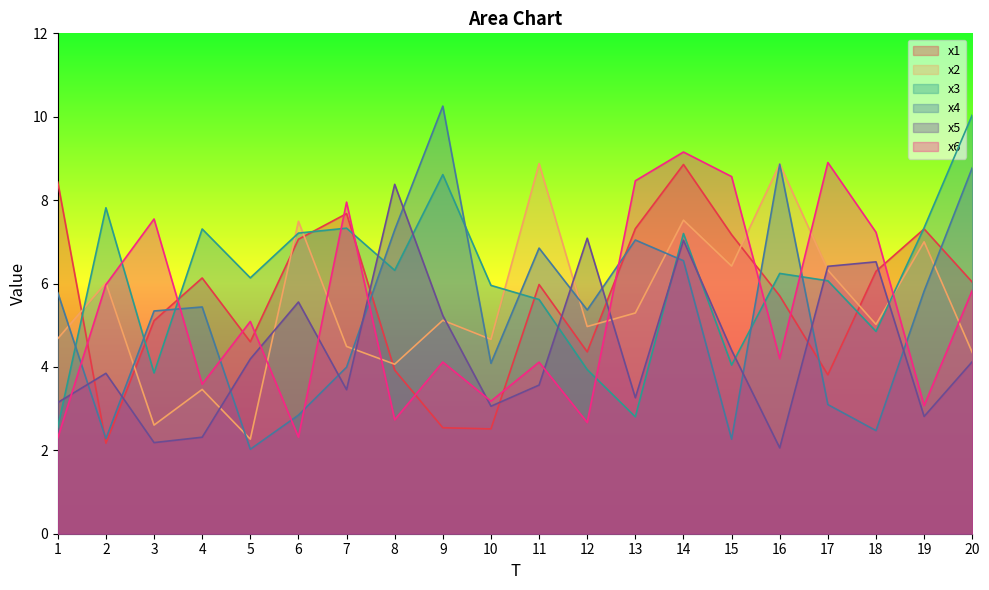

Between 18 and 8, which is larger?

18